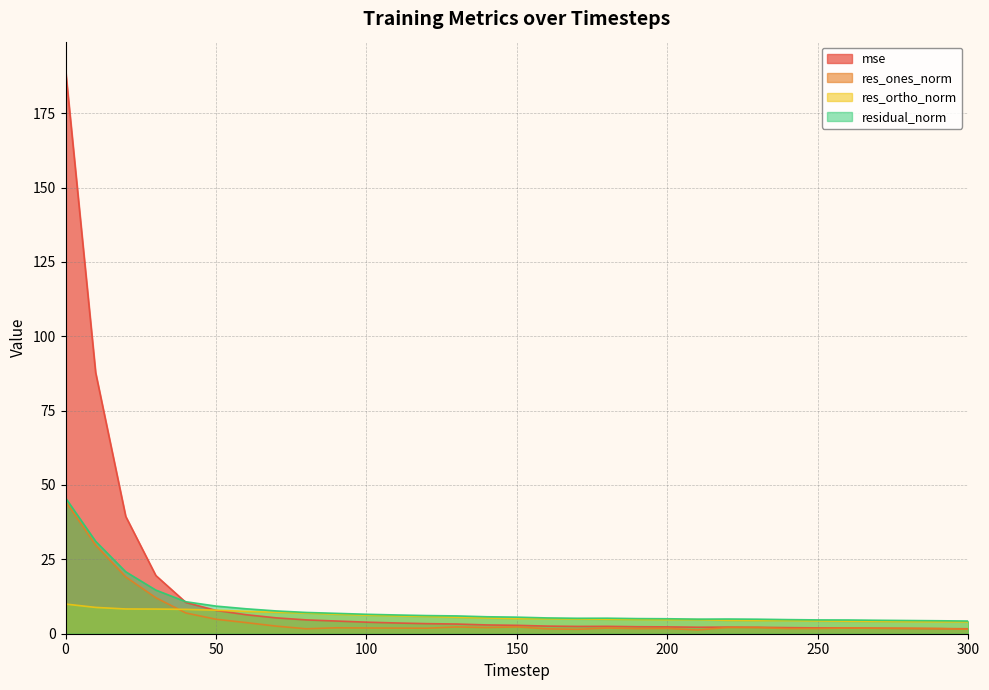

Which series has the largest total across all categories?

mse